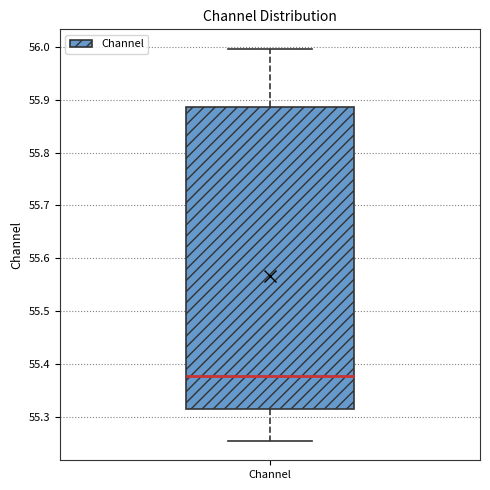

Where does the lower whisker of the box for Channel end on the y-axis? The values are not printed on the chart, so give them approximately, as read against the axis.

55.26